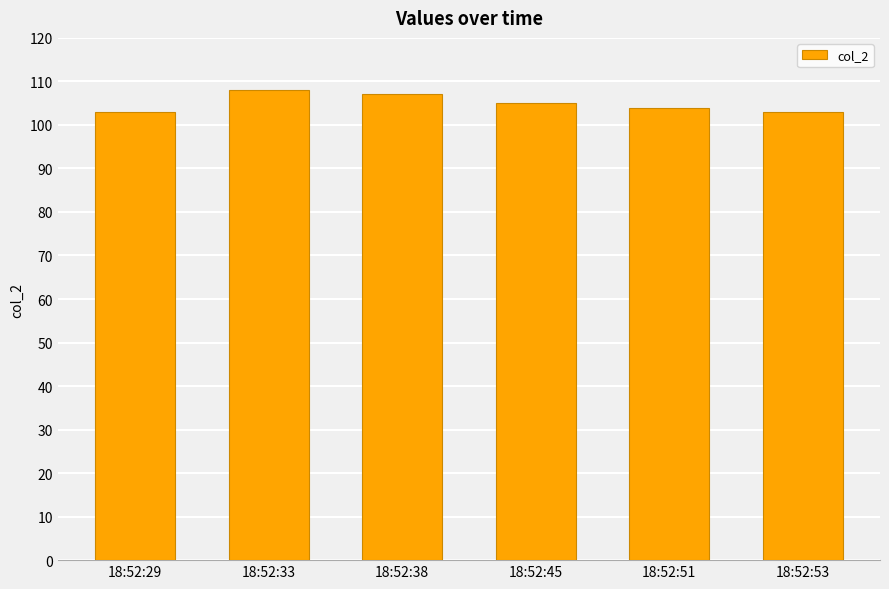

What is the smallest value displayed?

103